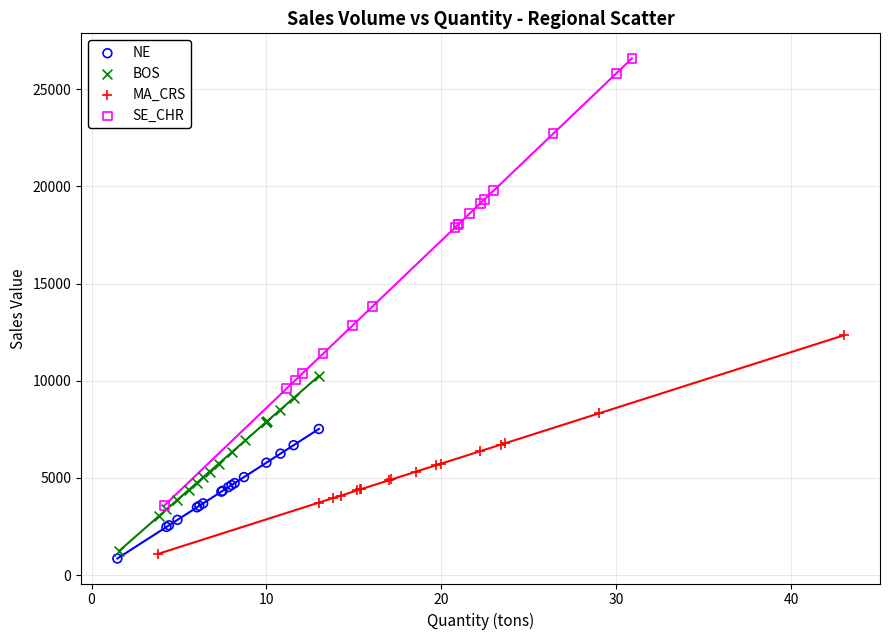

Which series reaches the minimum Y coordinate?

NE